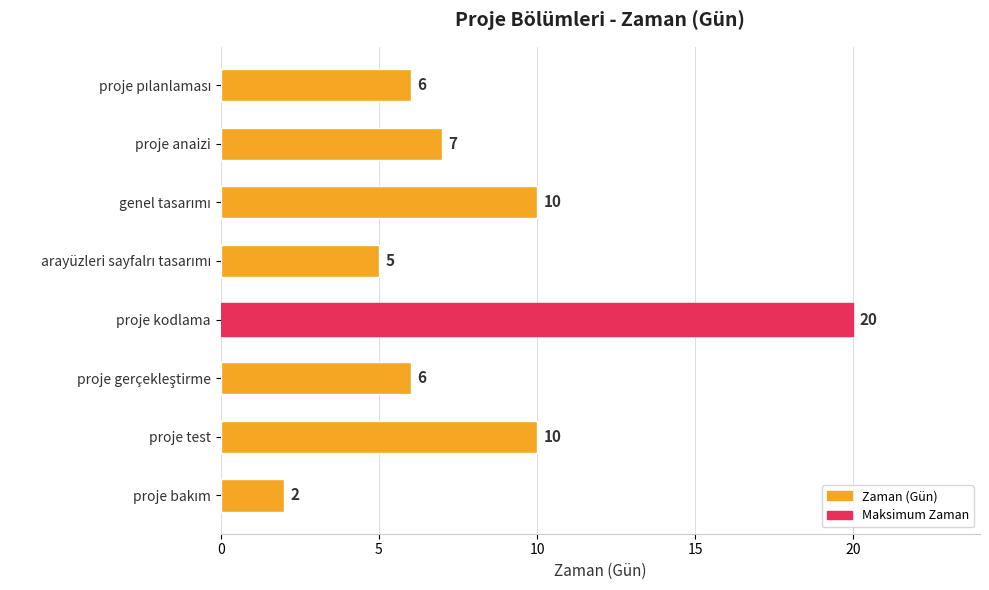

How many bars are there in total?

8